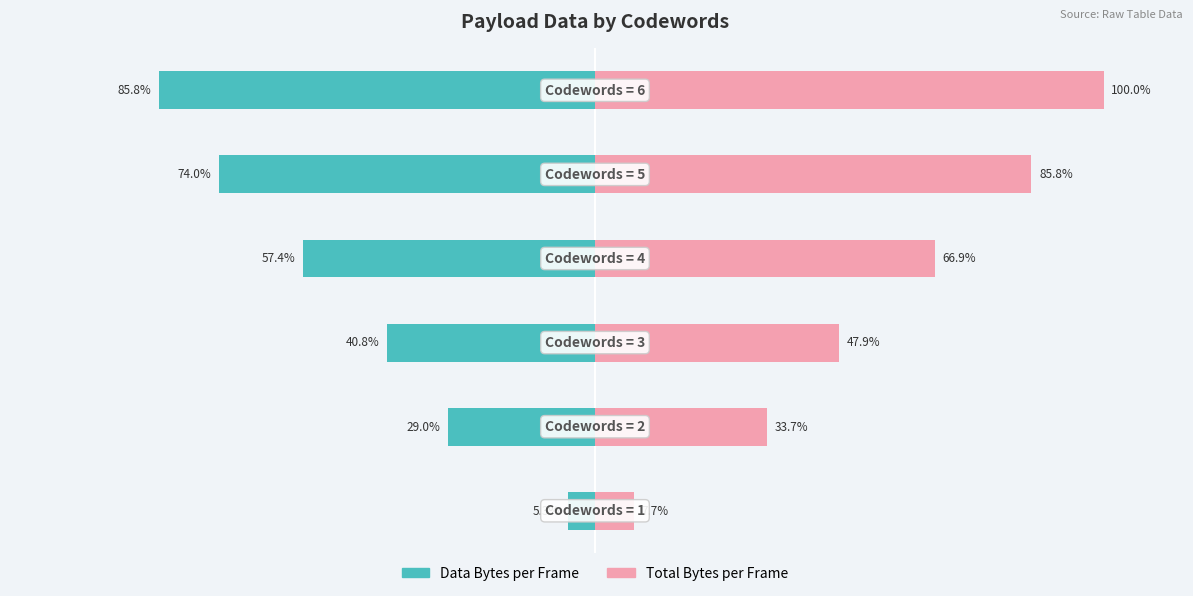

Count the number of data series in this chart.

2